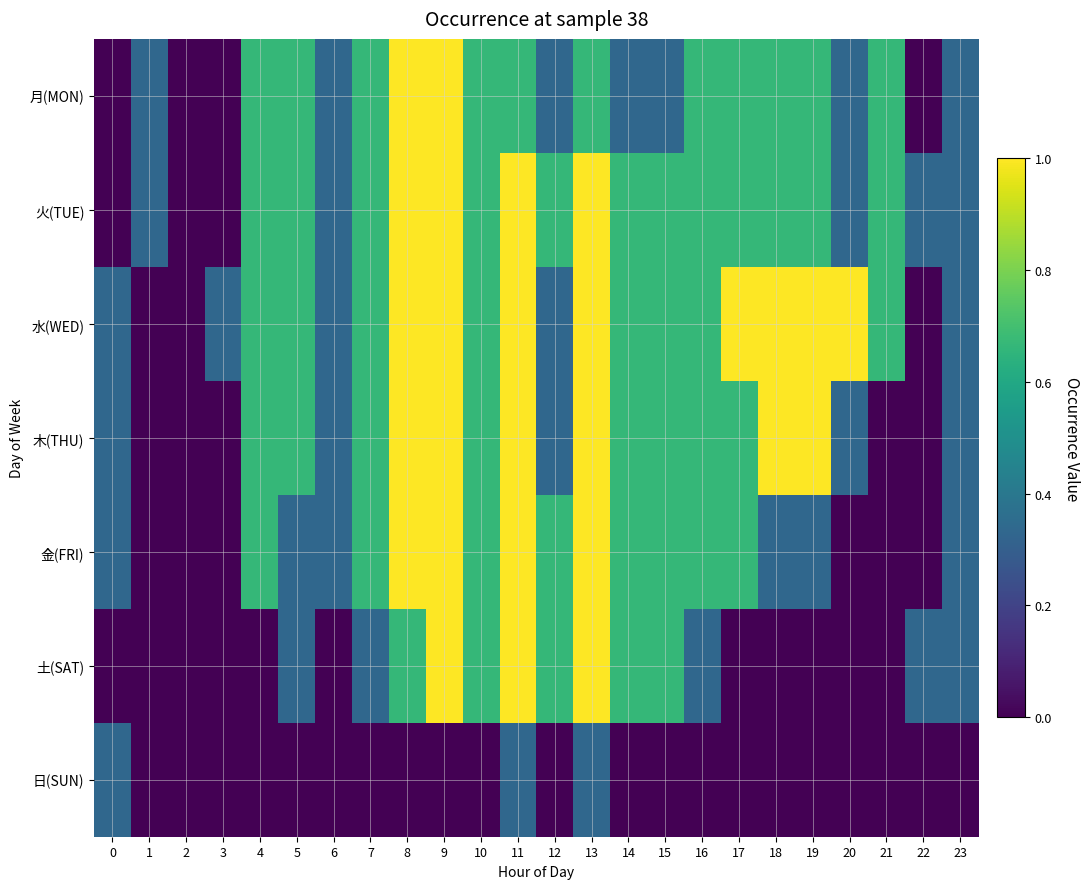

Between 7 and 8, which series saw the biggest shift?

月(MON)